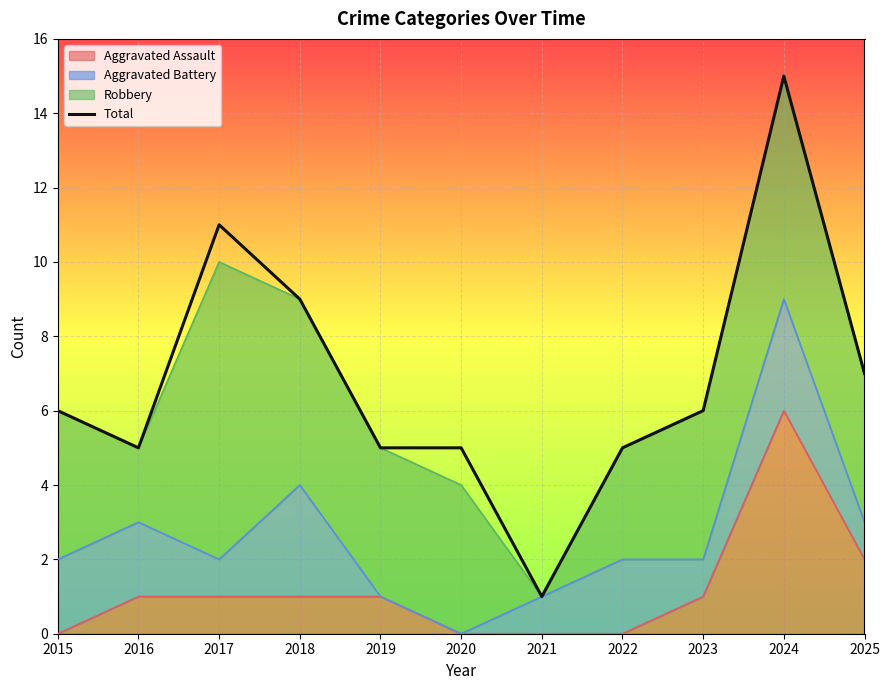

Where does the data first go above 6?

2017